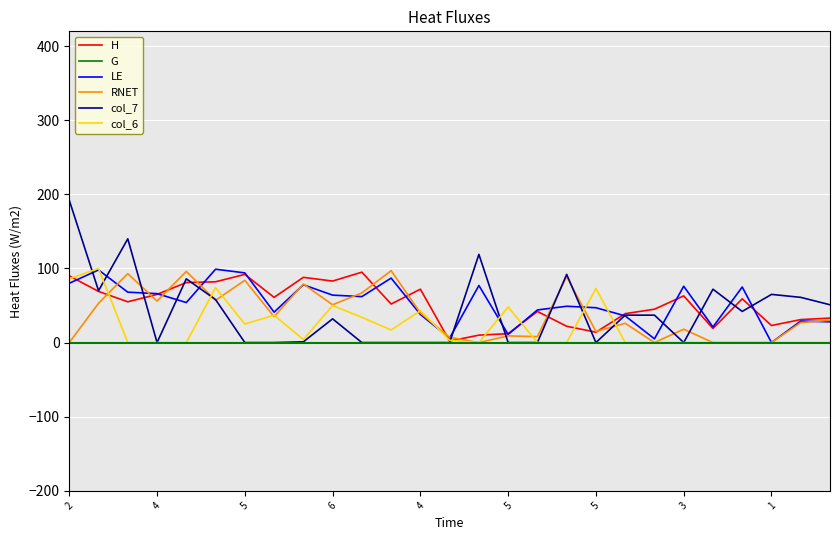

Which series has the largest range (max minus min)?

col_7